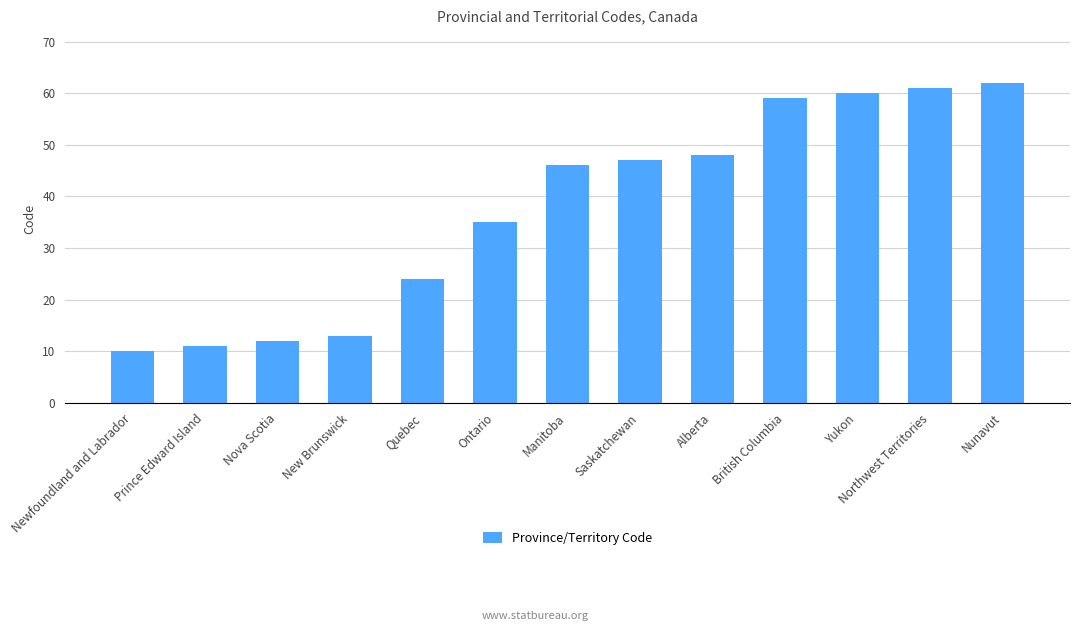

Reading left to right, transcribe all the data shown in this chart.

Newfoundland and Labrador=10	Prince Edward Island=11	Nova Scotia=12	New Brunswick=13	Quebec=24	Ontario=35	Manitoba=46	Saskatchewan=47	Alberta=48	British Columbia=59	Yukon=60	Northwest Territories=61	Nunavut=62